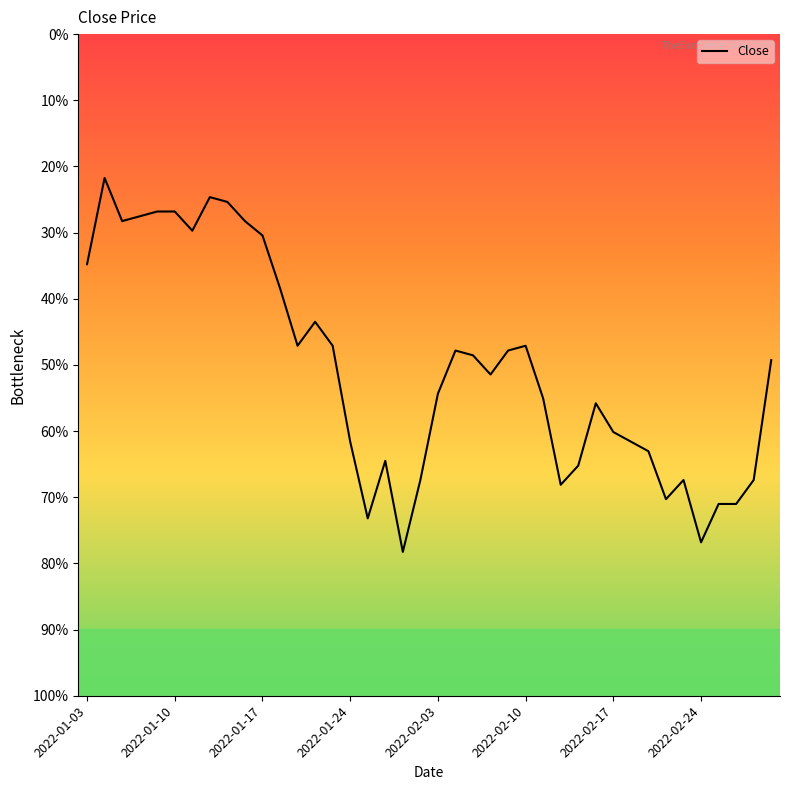

Does the chart have visible grid lines?

No